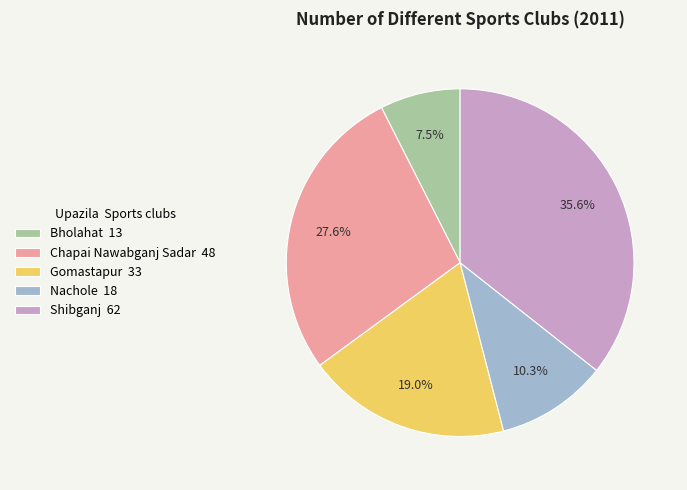

Do Chapai Nawabganj Sadar and Nachole together represent more than half of the pie?

No